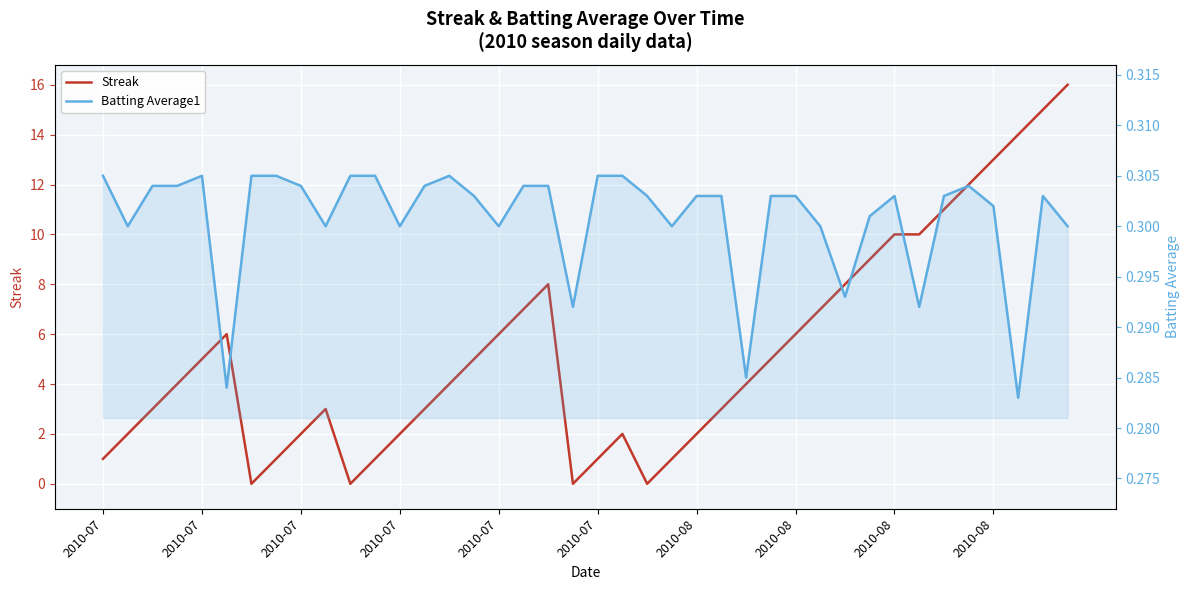

What is the spread (max minus min) of values at 2010-08?

1.7